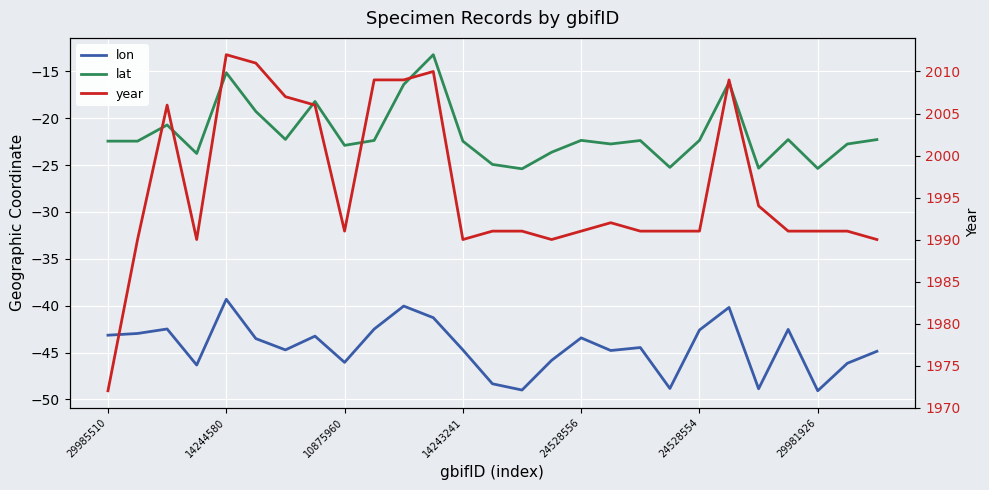

What is the spread (max minus min) of values at 11?

2051.3